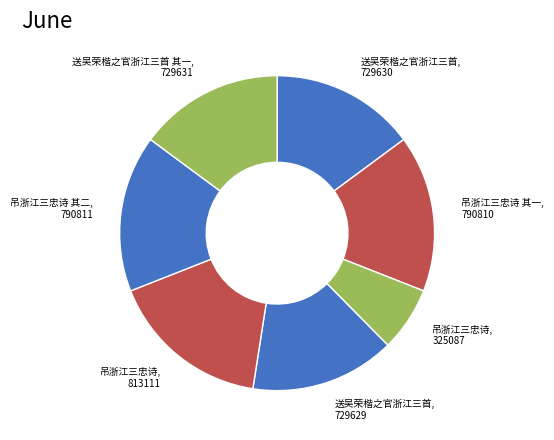

What is the largest slice in the pie chart?

吊浙江三忠诗